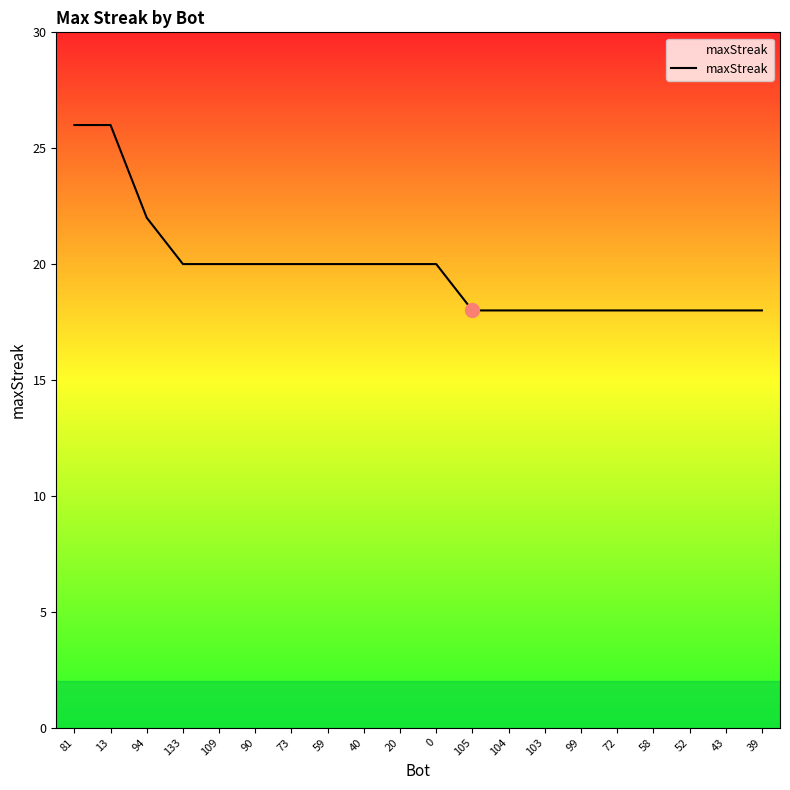

Is this an area chart (filled region under the line)?

No